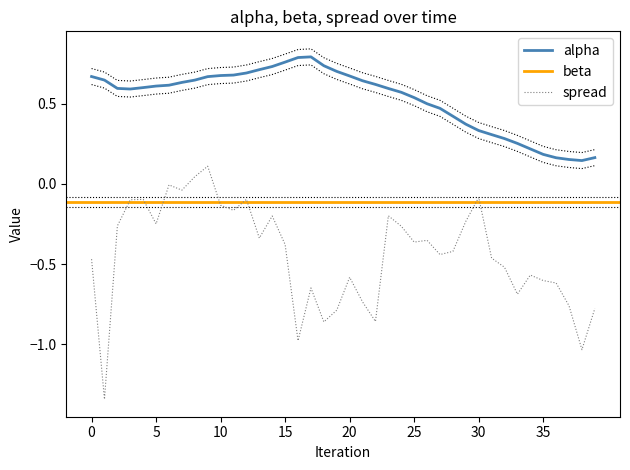

Which series has the largest range (max minus min)?

spread